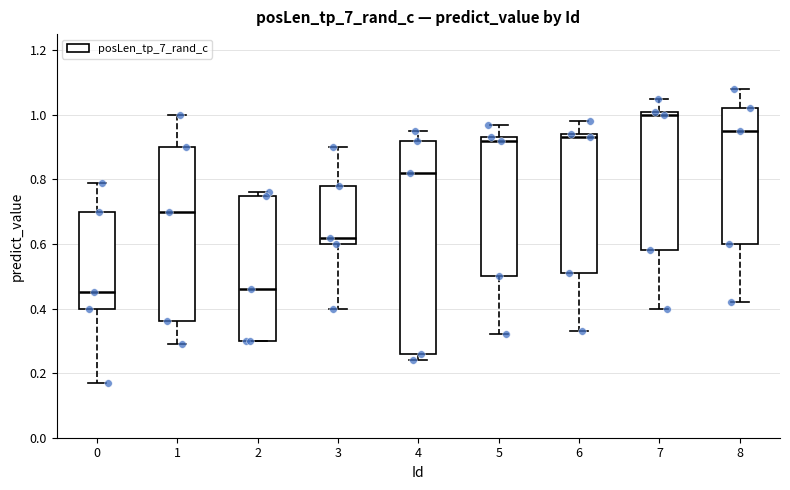

Which box has the highest median line?

7